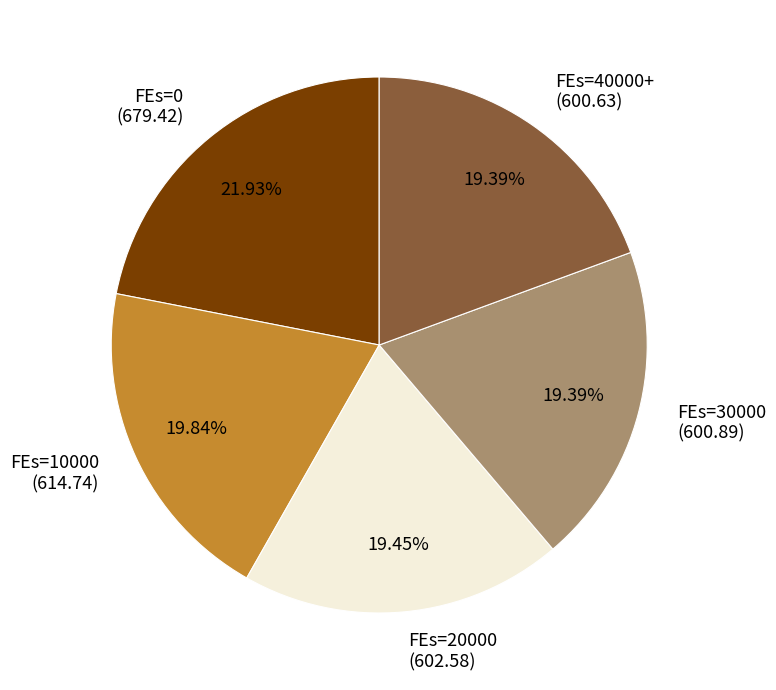

Does FEs=10000 (614.74) account for over 50% of the chart?

No